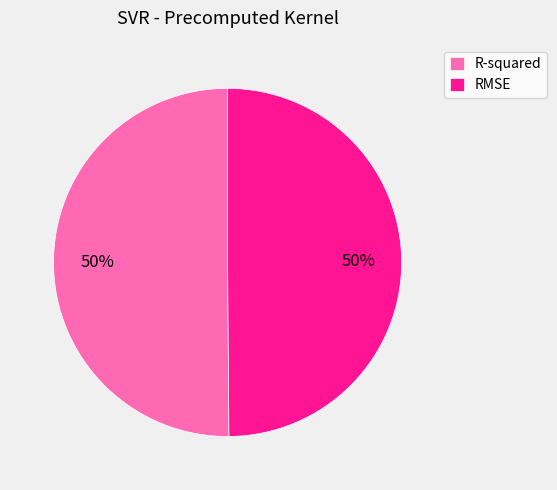

Do RMSE and R-squared together represent more than half of the pie?

Yes